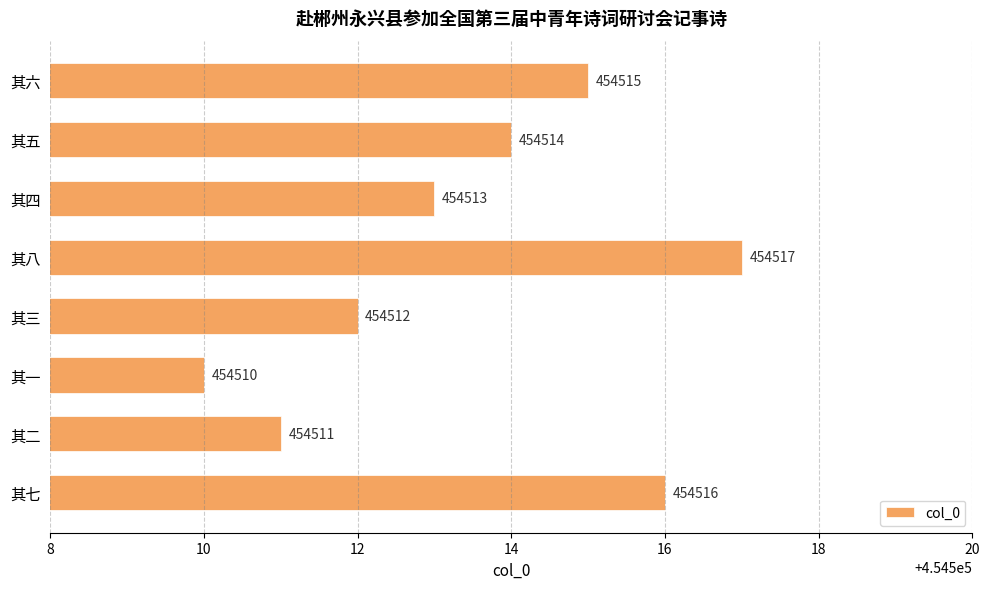

Approximately how many times larger is the value at 其三 compared to 其五?

1.0